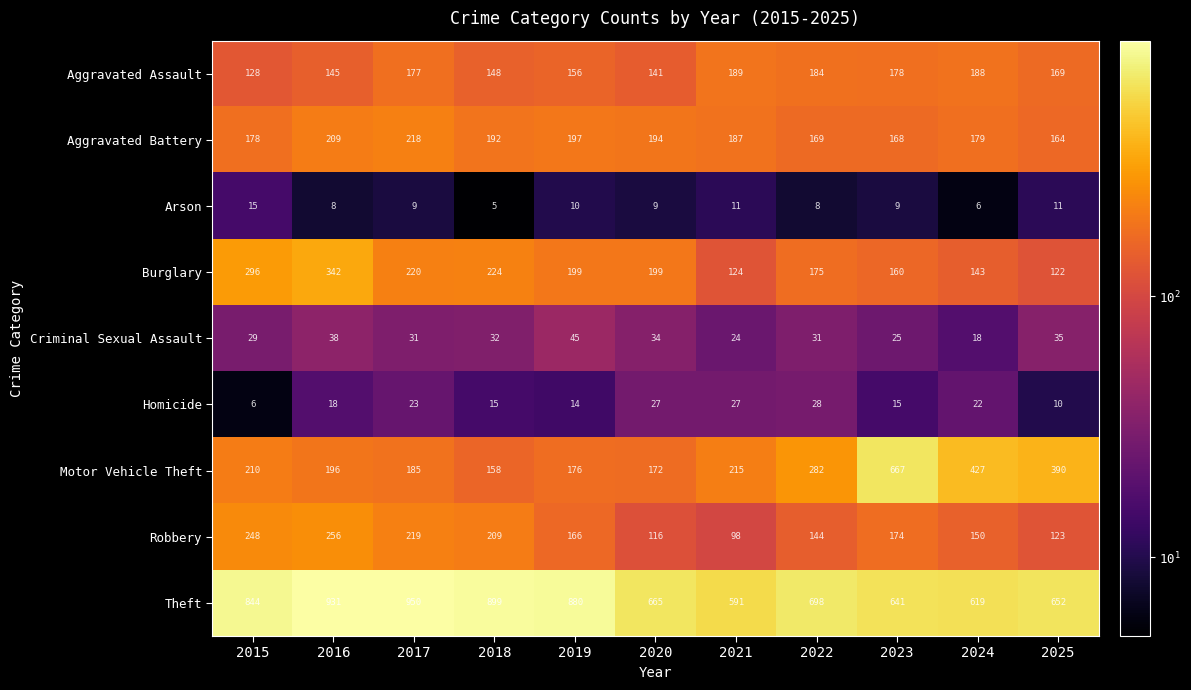

What is the difference between the highest and lowest values at 2018?

894